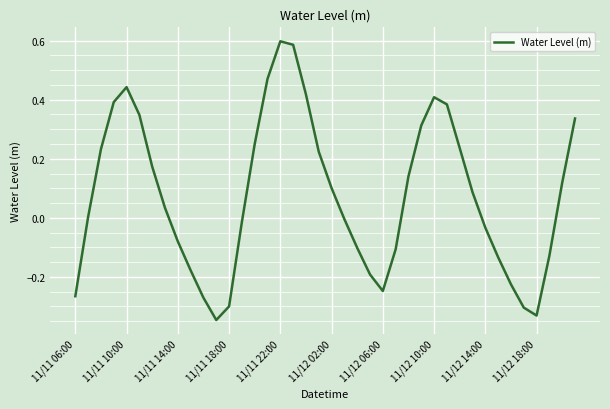

What is the difference between the maximum and minimum values?

0.9